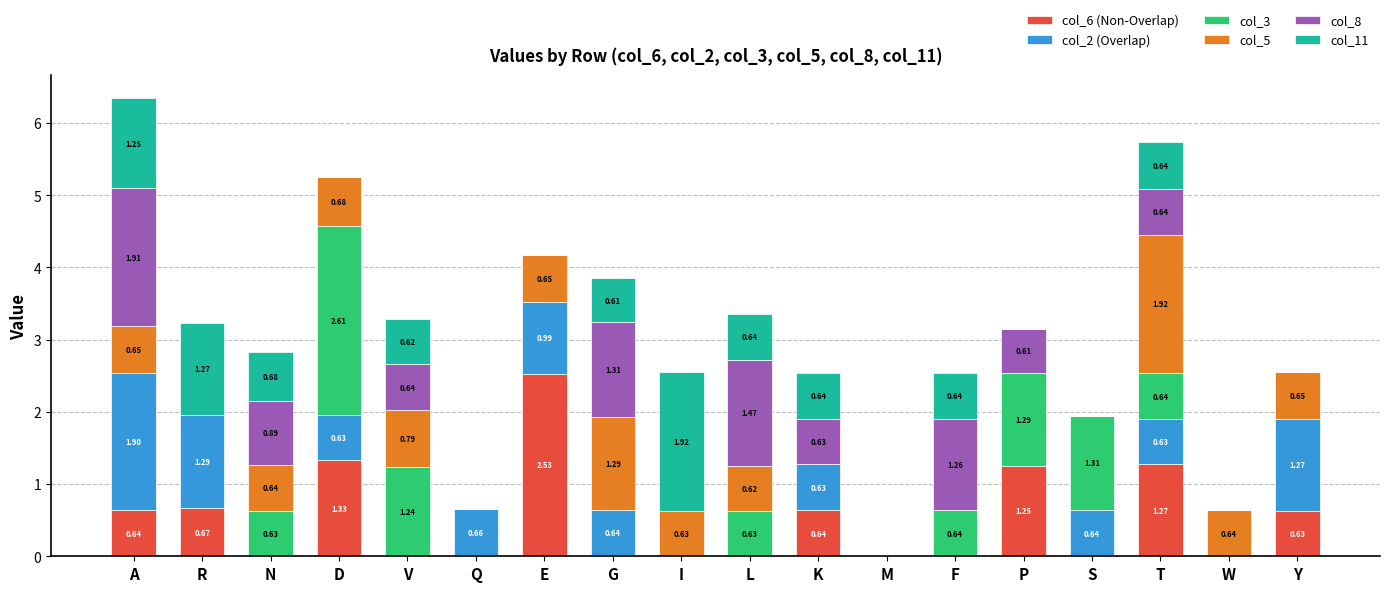

Does the chart contain stacked bars?

Yes